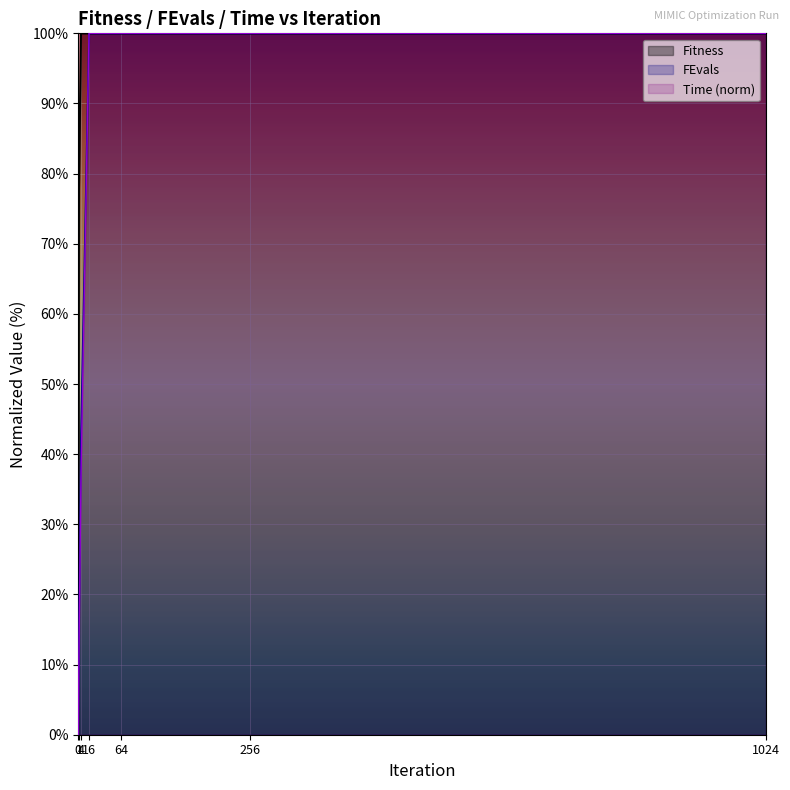

Rank the series at 256 from lowest to highest value.

Fitness (line), FEvals (line), Time (line)